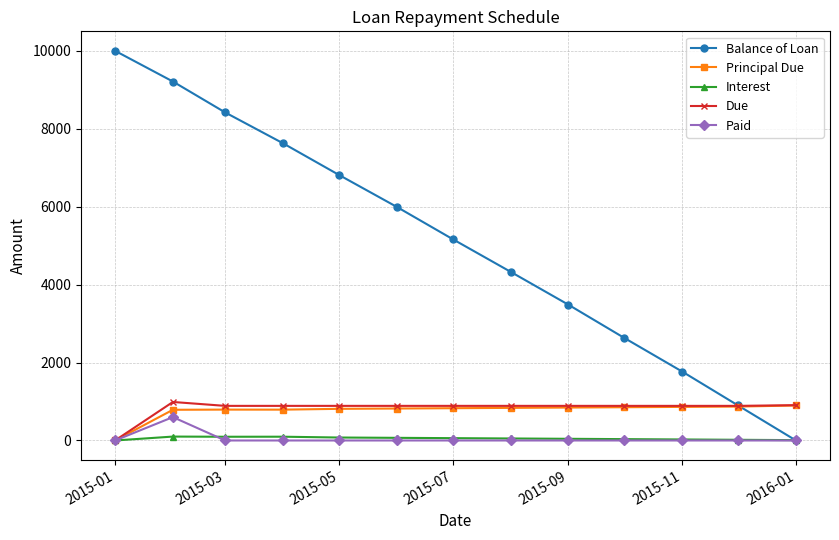

How many lines are shown in the chart?

5